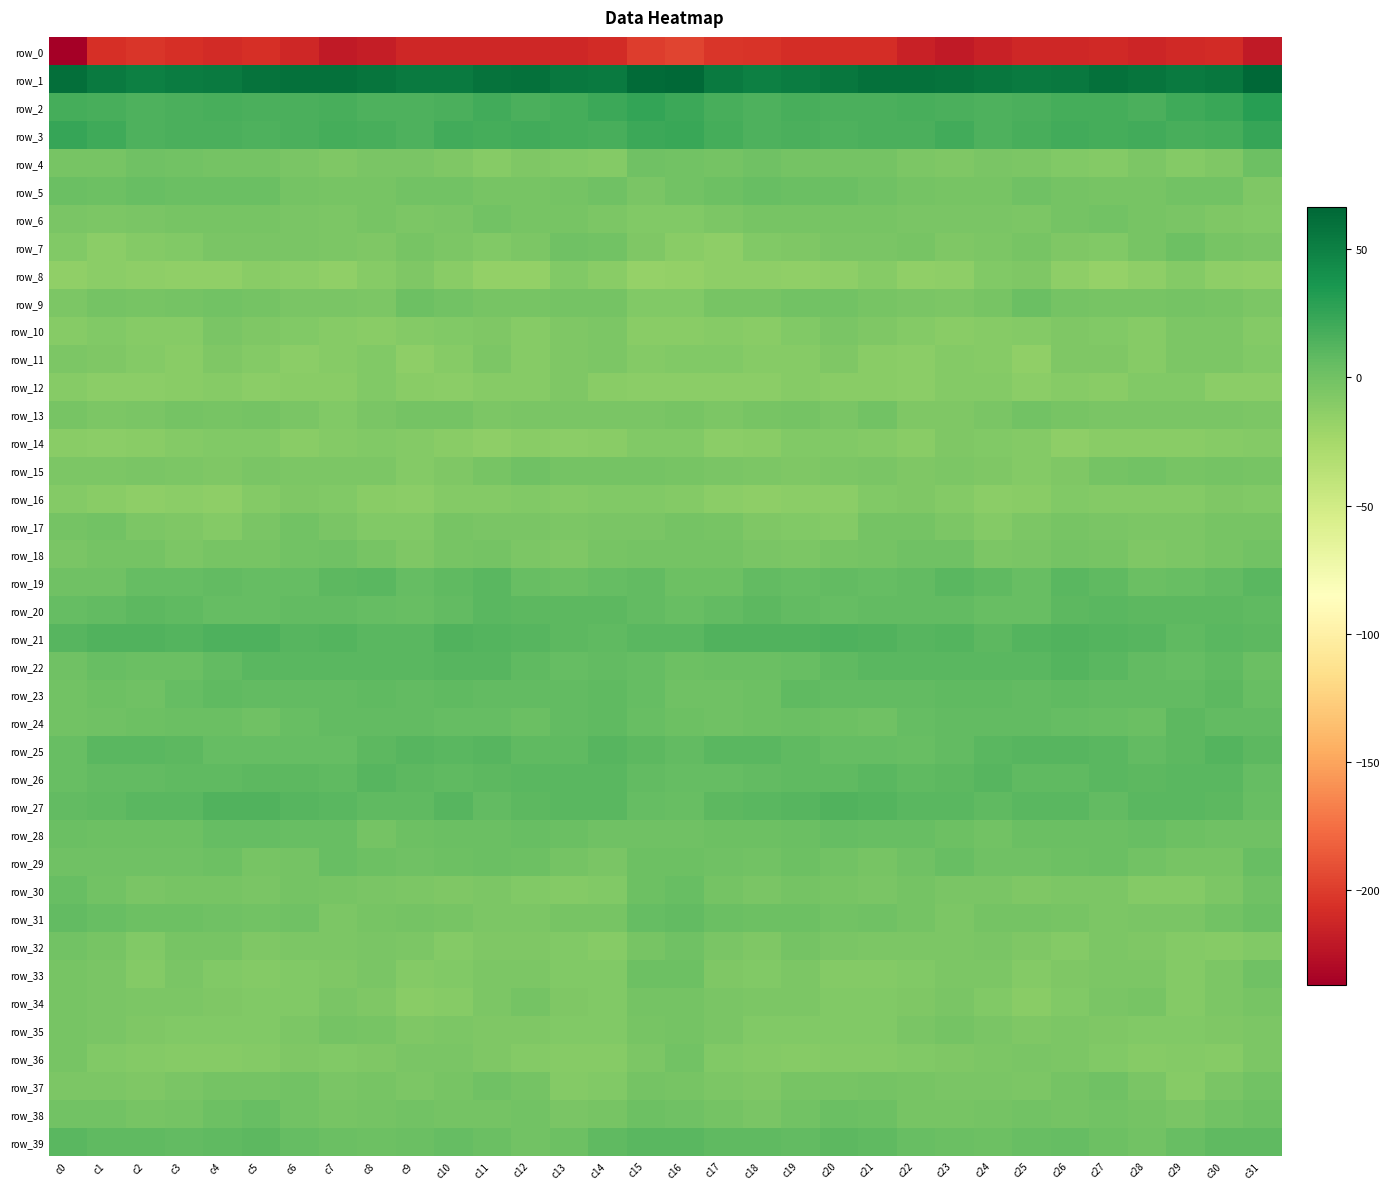

Count the number of categories in the chart.

32